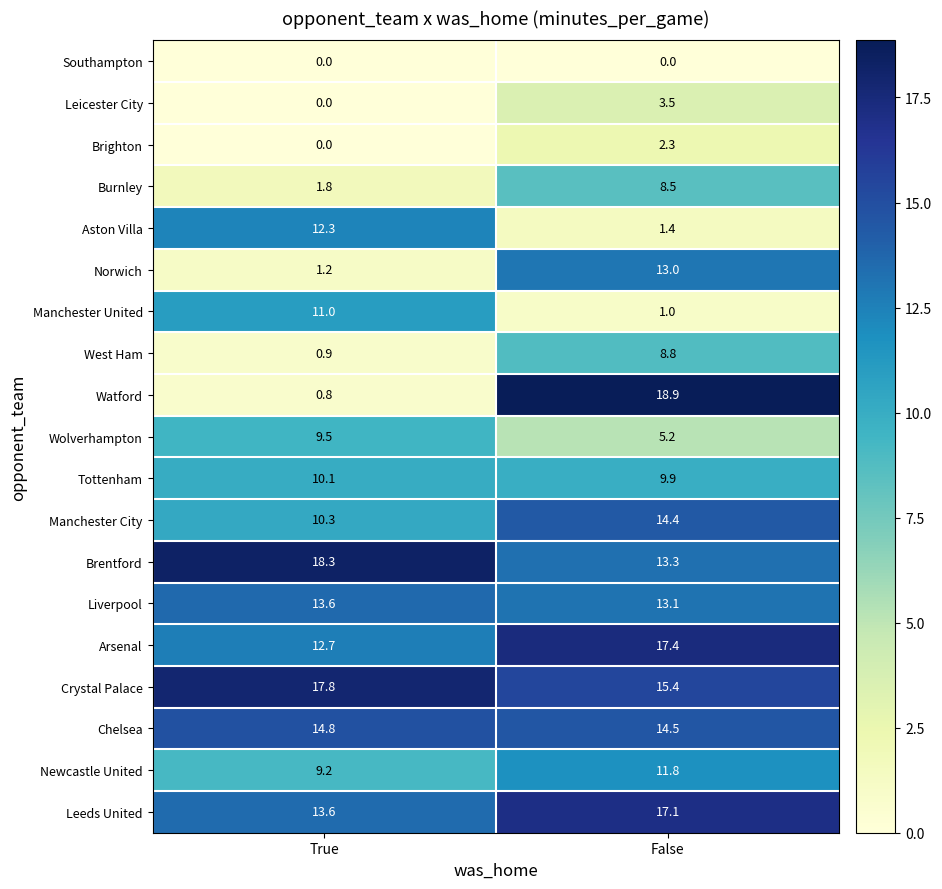

Which label corresponds to the largest value in the chart?

False